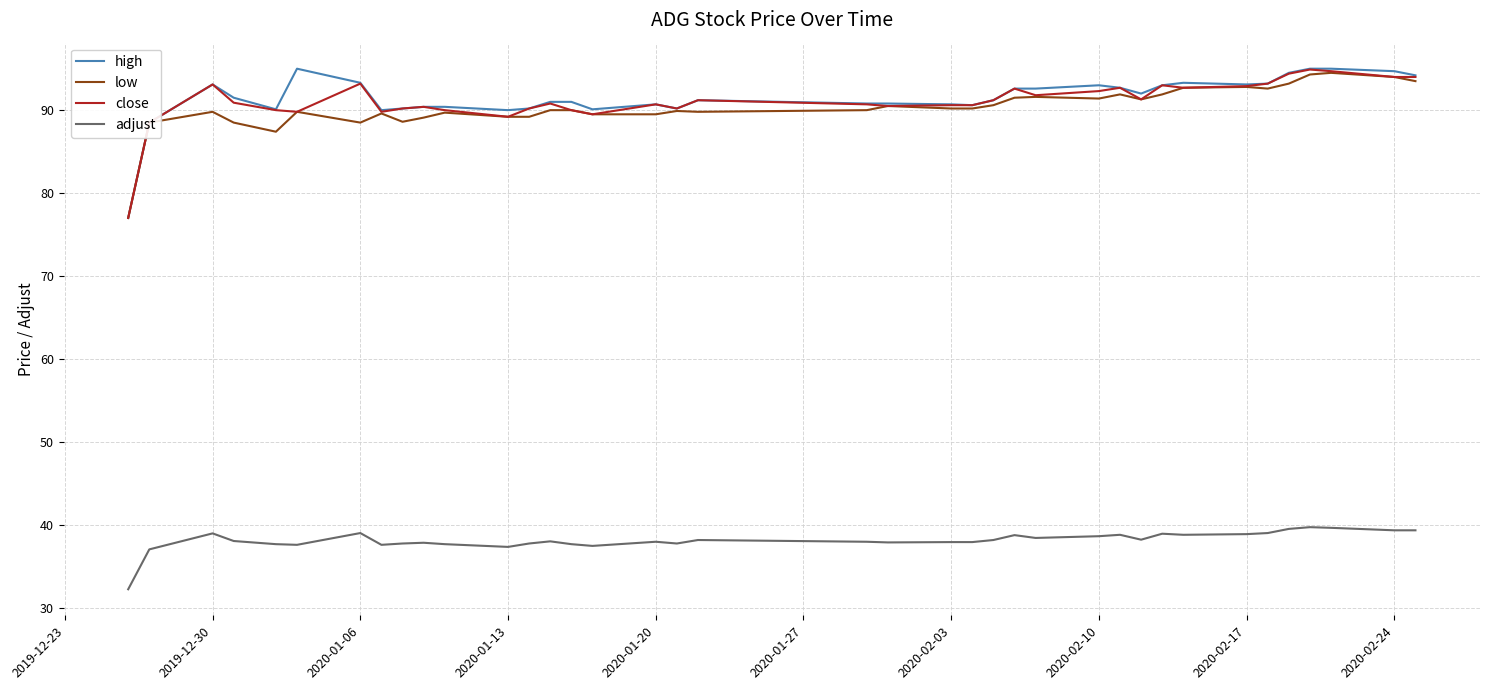

Which series has the largest range (max minus min)?

high